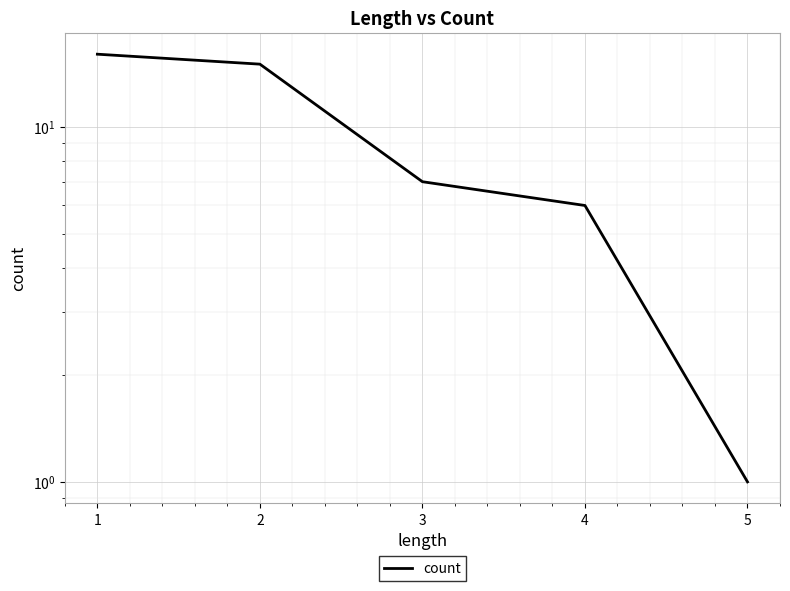

What is the change in value from 1 to 2?

-1